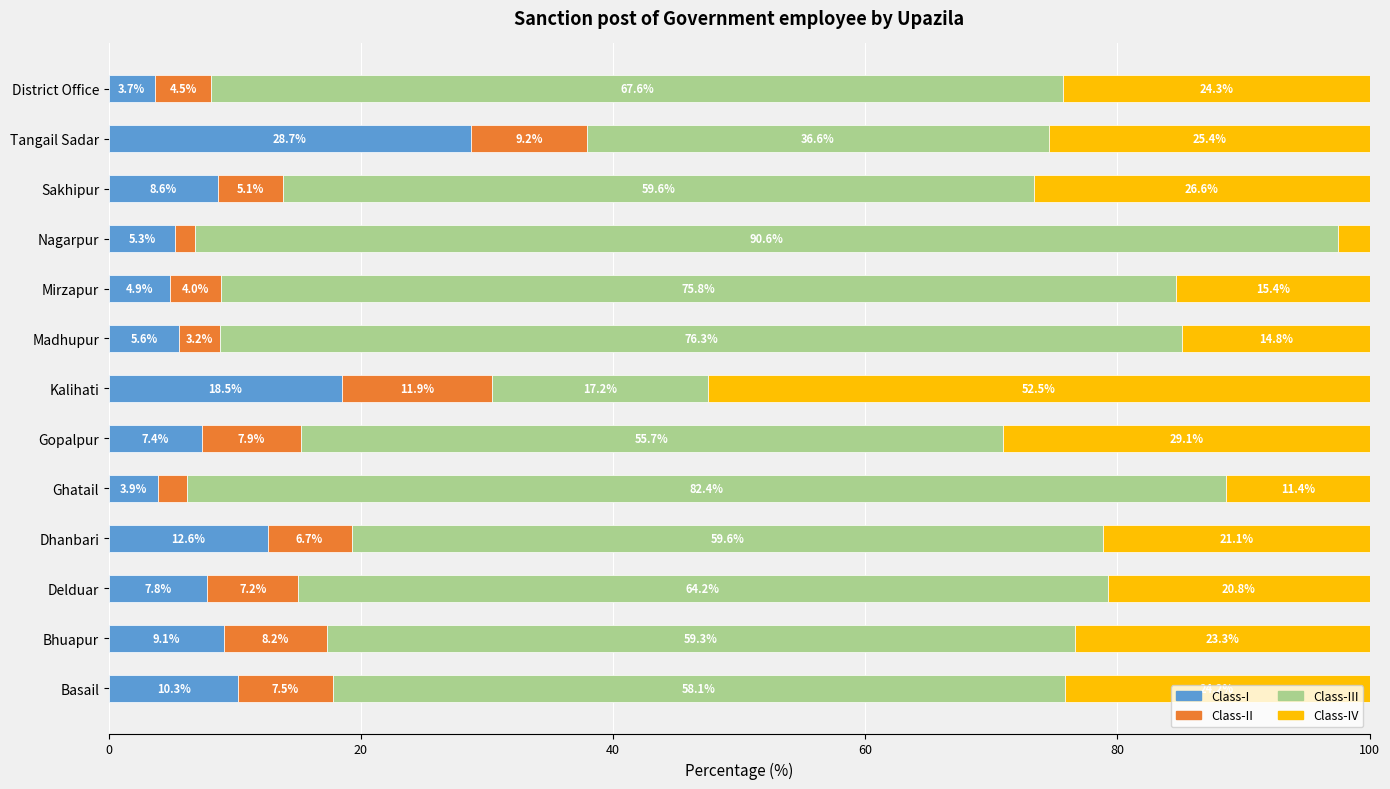

How many data points does each series have?

13